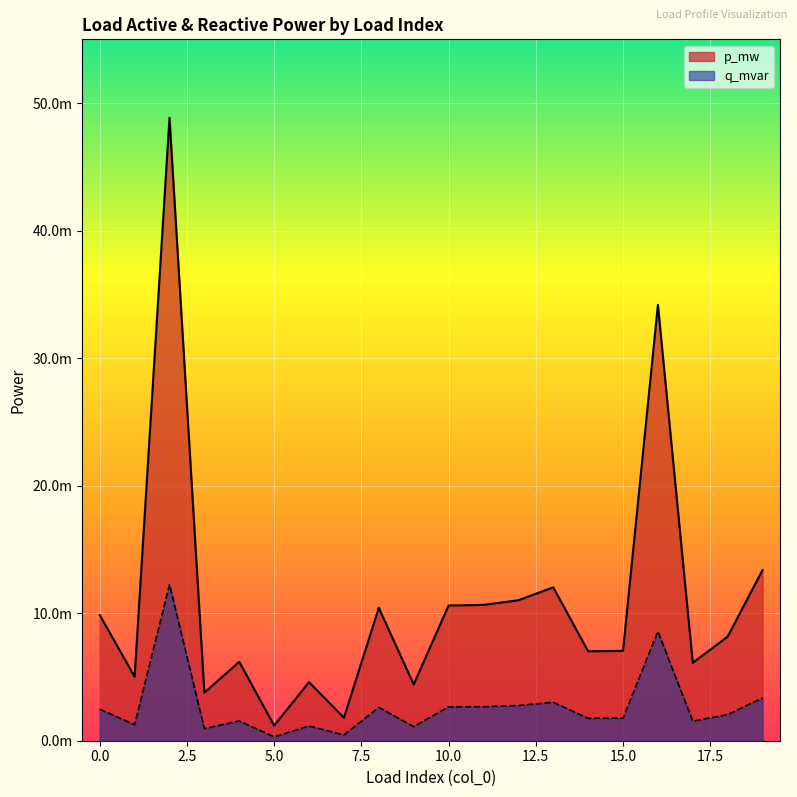

Rank the categories by q_mvar value from lowest to highest.

5, 7, 3, 9, 6, 1, 17, 4, 14, 15, 18, 0, 8, 10, 11, 12, 13, 19, 16, 2